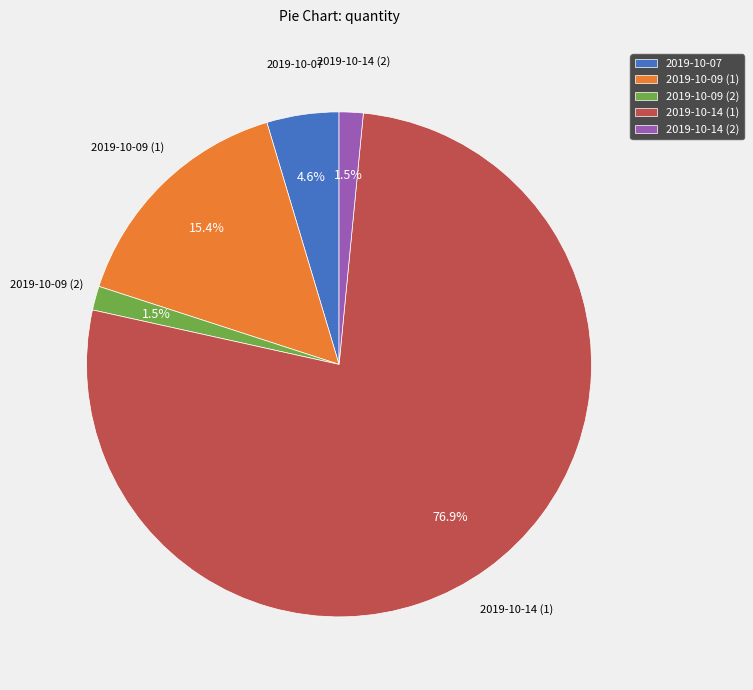

Which category accounts for the majority?

2019-10-14 (1)